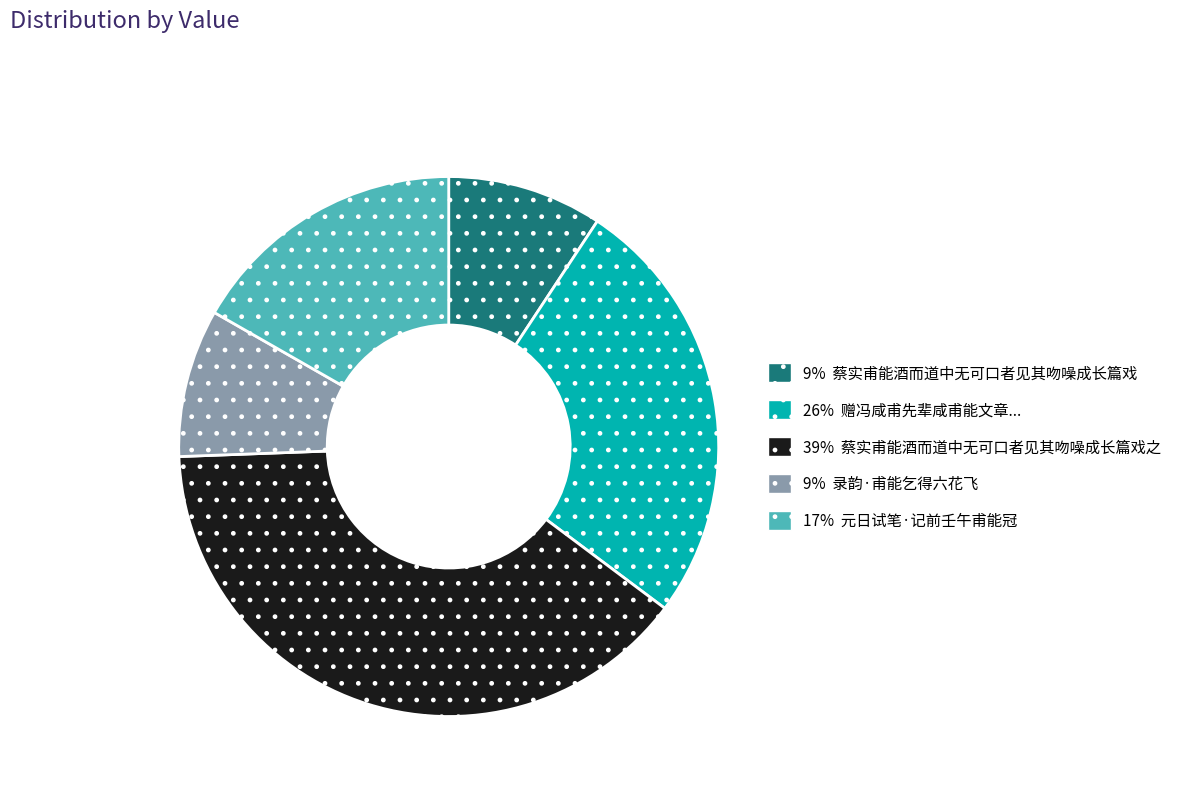

Is there a majority slice in this chart?

No